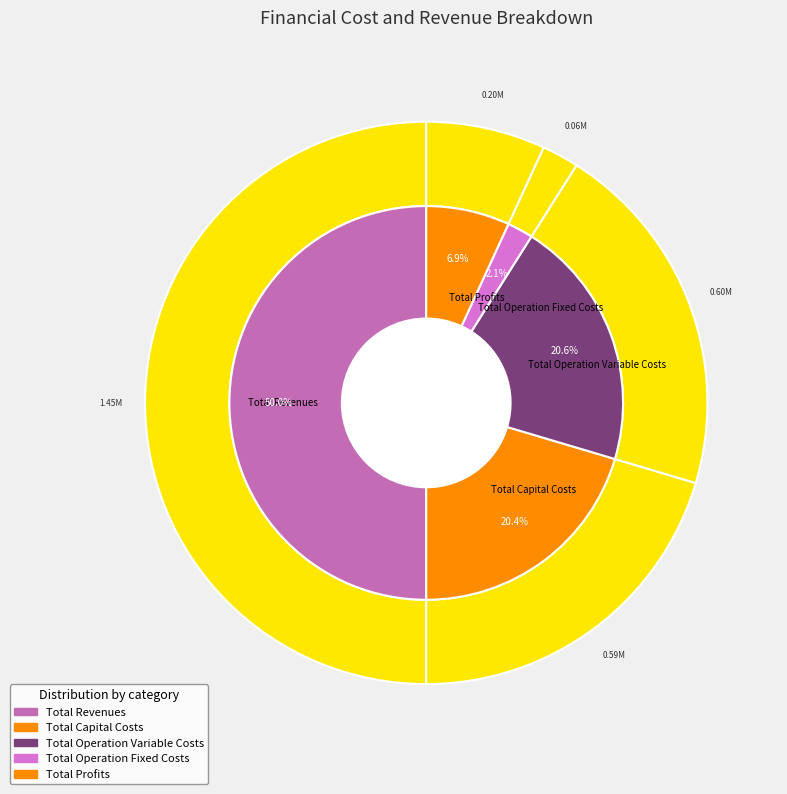

Rank the categories by value from lowest to highest.

Total Operation Fixed Costs, Total Profits, Total Capital Costs, Total Operation Variable Costs, Total Revenues